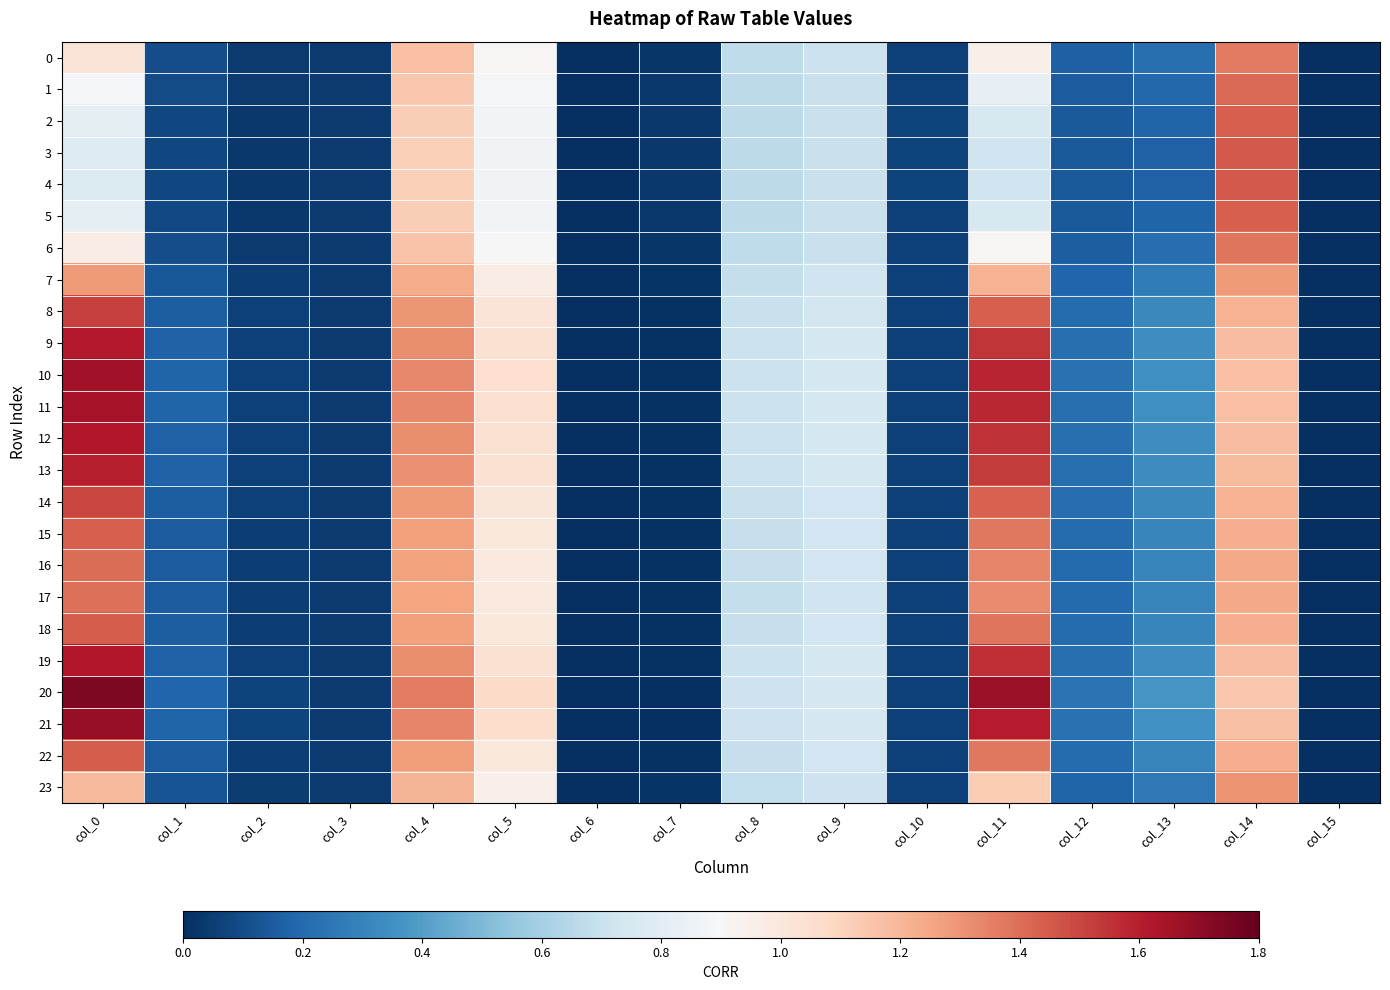

How many data points does each series have?

16